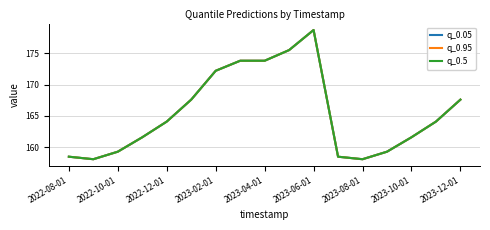

True or false: q_0.5 and q_0.95 cross at least once.

False